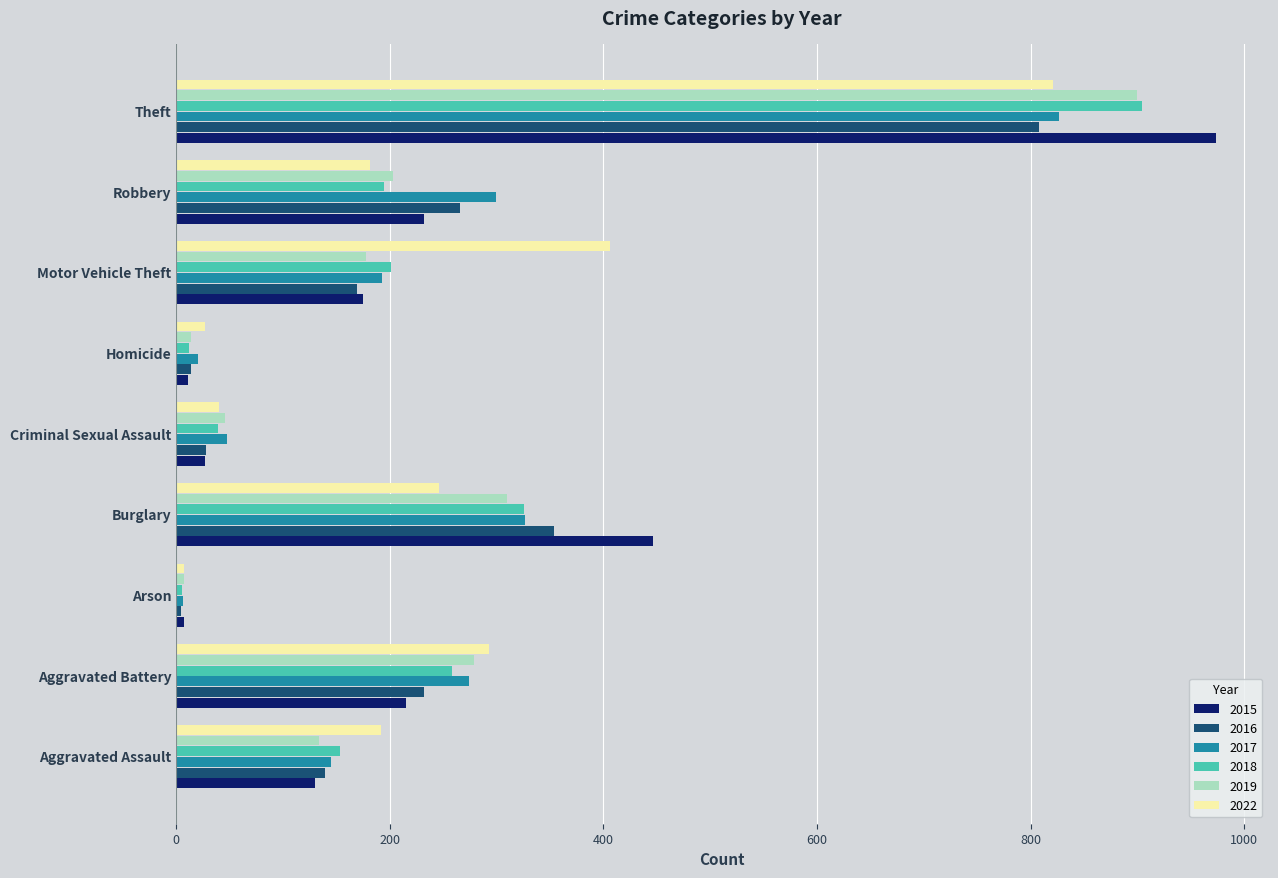

What is the lowest value of the 2022 series?

7